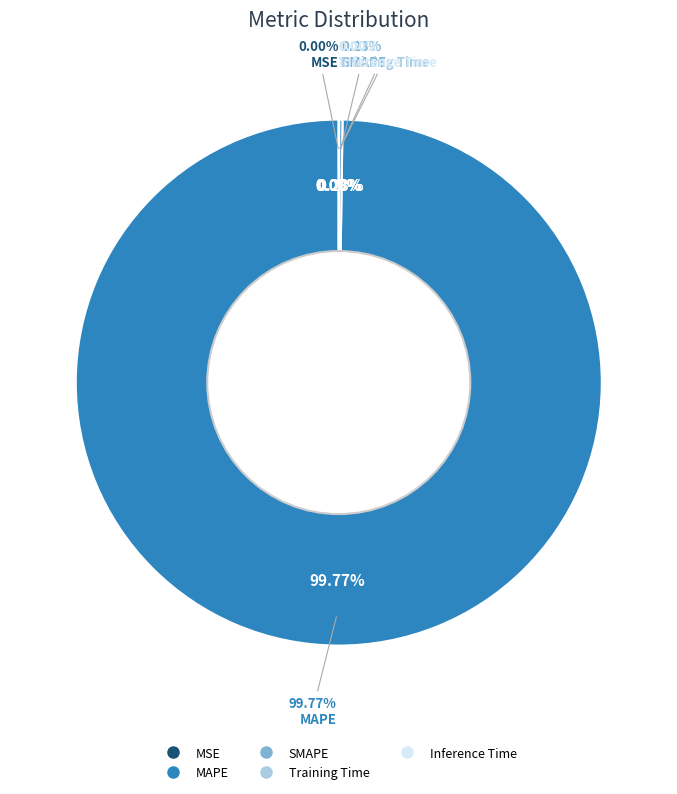

True or false: SMAPE accounts for 0% of the total.

True